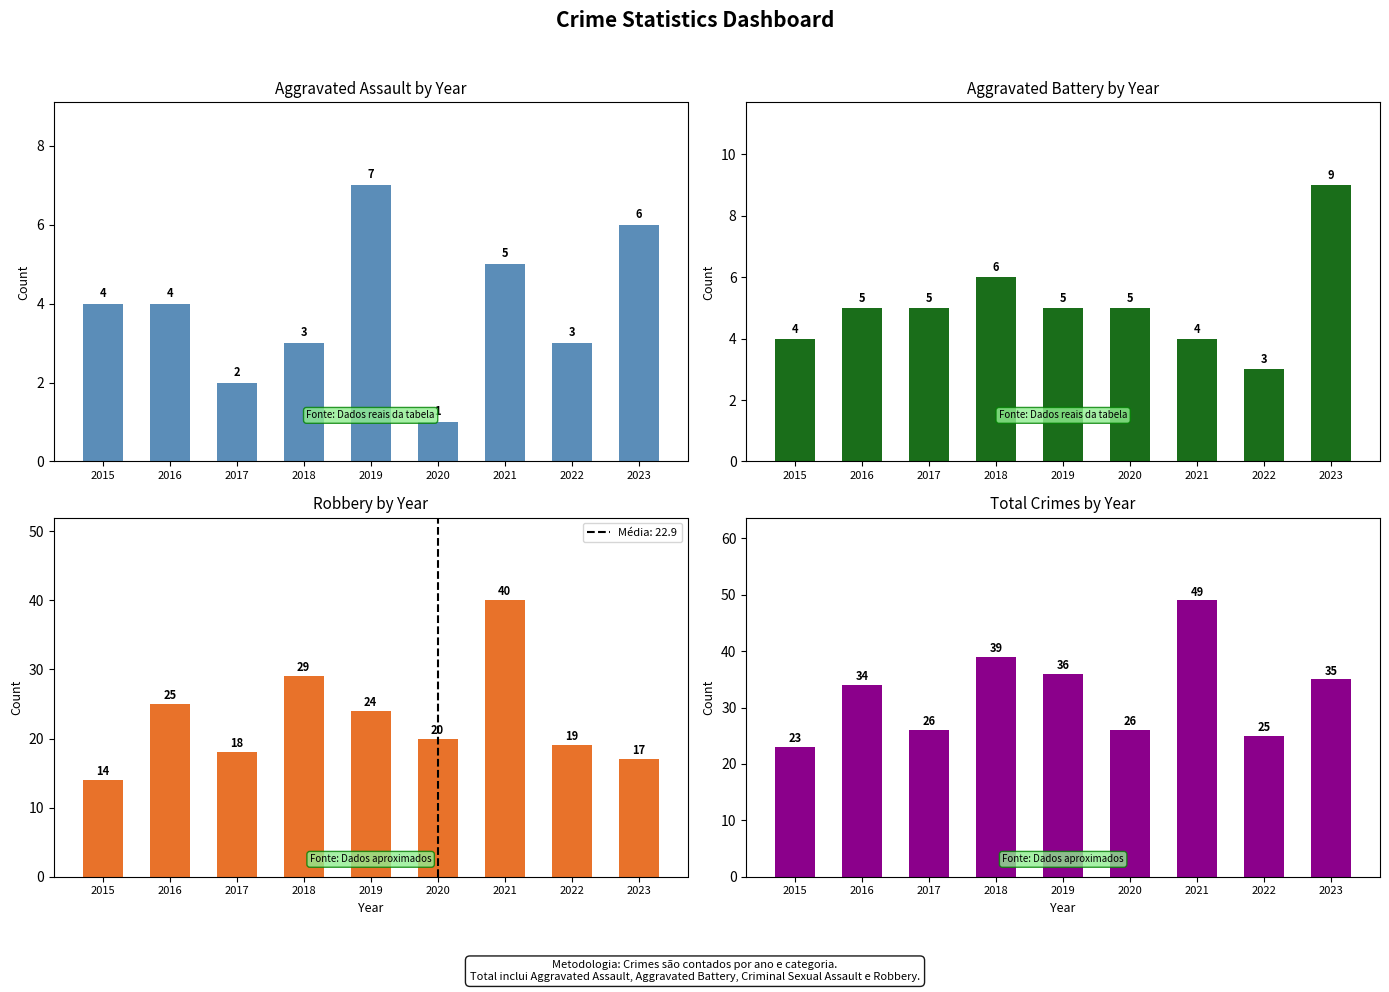

What is the value of the Aggravated Battery bar at the 5th from the left?

5